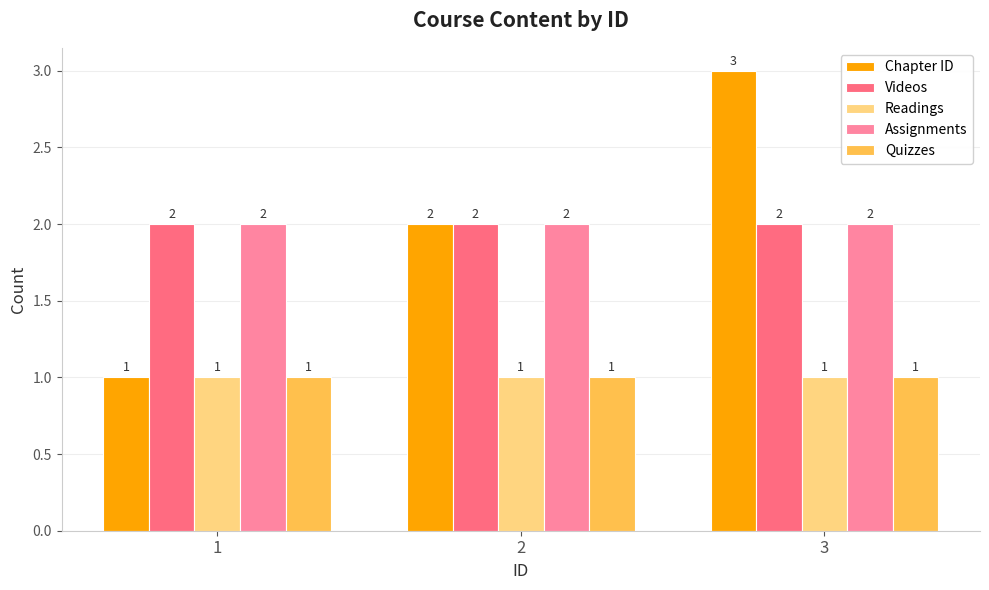

Reading left to right, what are all the values shown in this chart?

Chapter ID: 1=1	2=2	3=3
Videos: 1=2	2=2	3=2
Readings: 1=1	2=1	3=1
Assignments: 1=2	2=2	3=2
Quizzes: 1=1	2=1	3=1